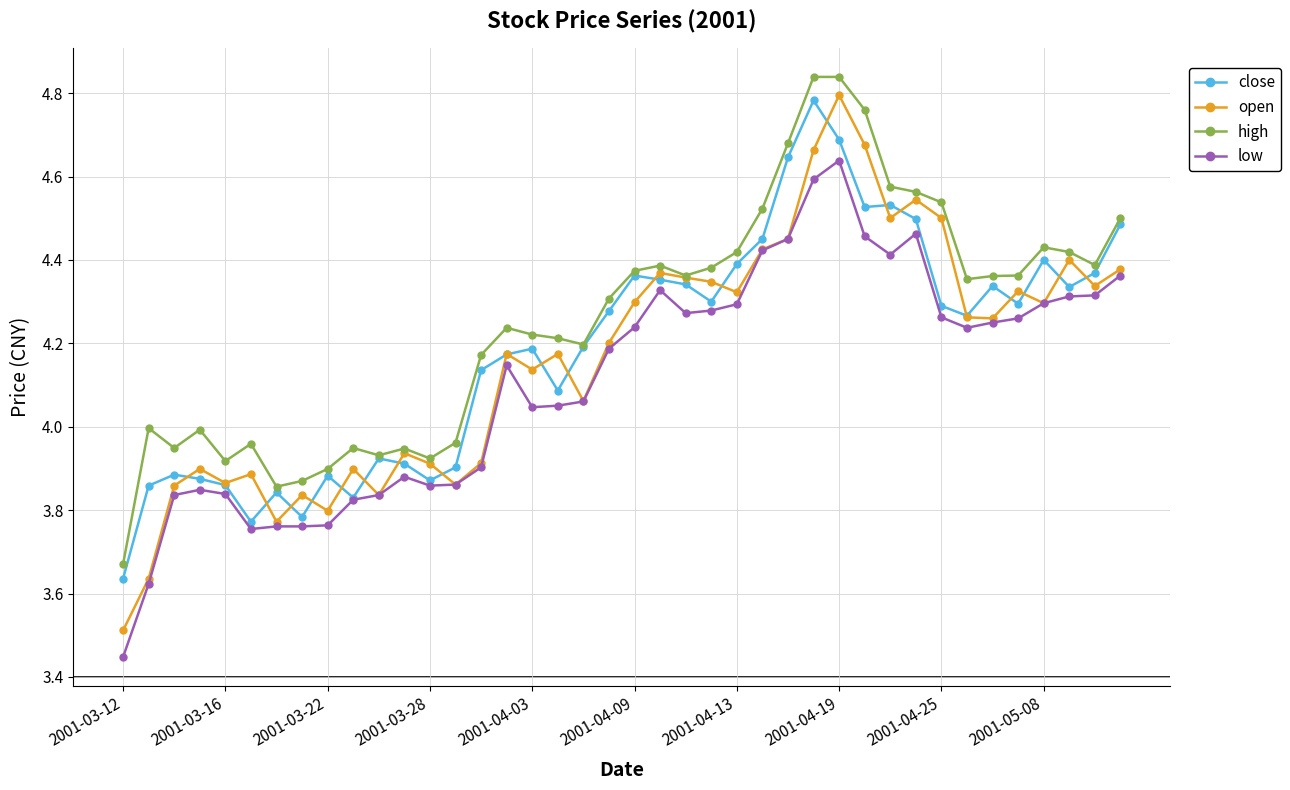

Which series has the widest spread of values?

open